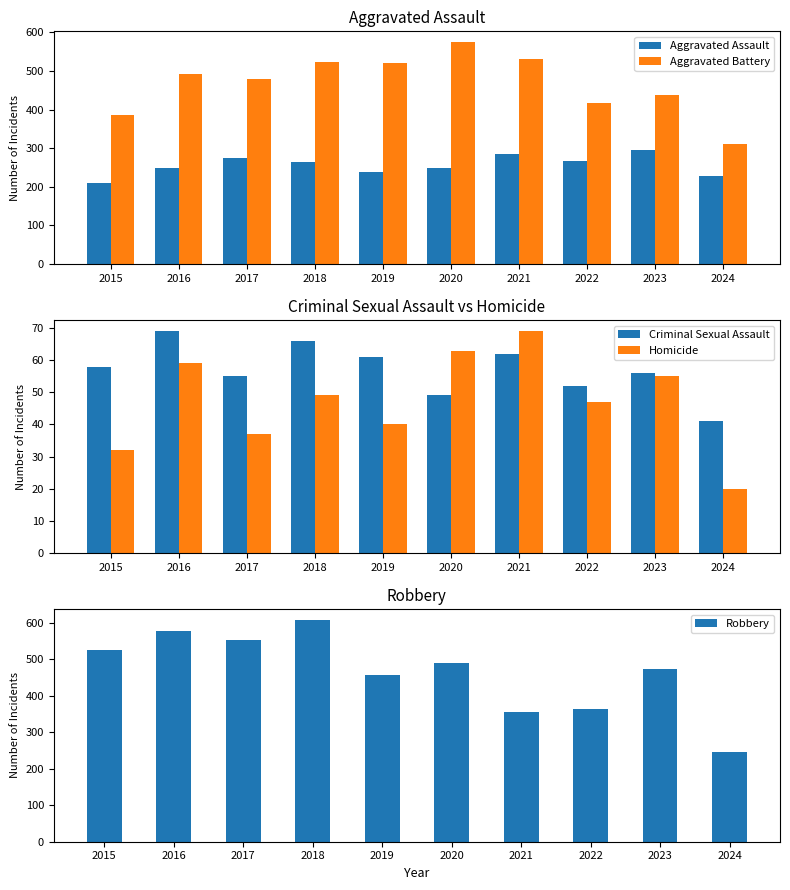

How many data points in Homicide are less than 49?

5